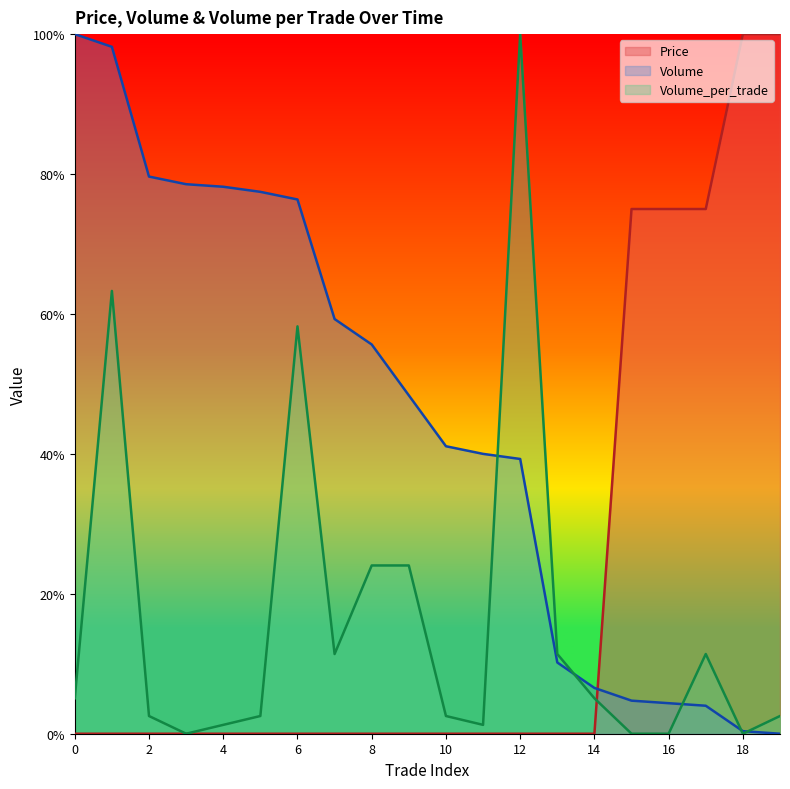

After their last crossing, which series has the higher values: Volume or Volume_per_trade?

Volume_per_trade